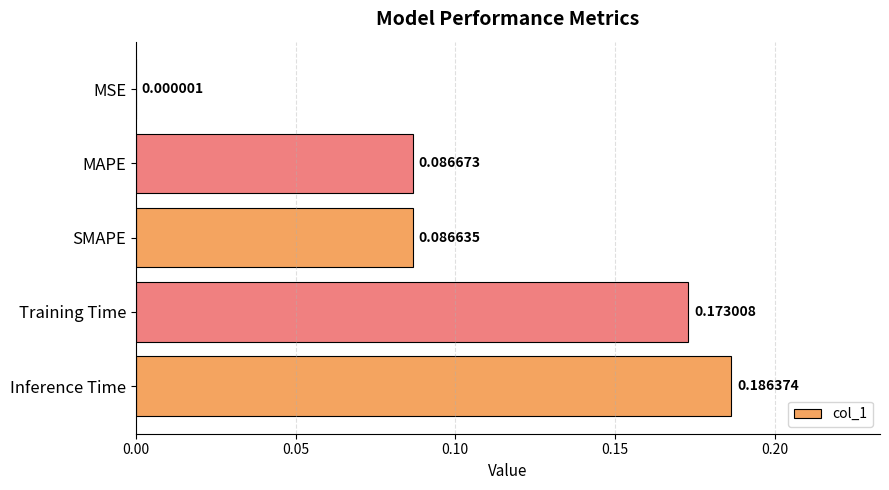

What is the sum of all values?

0.5